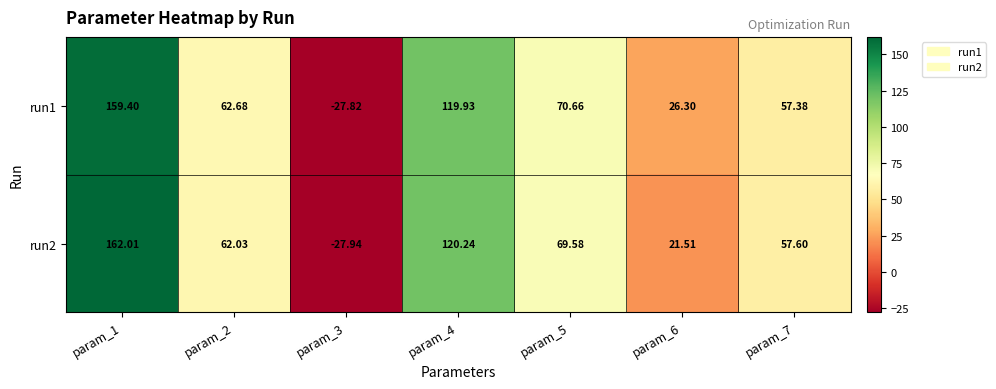

Is the value of run1 at param_5 greater than the value of run2 at param_6?

Yes